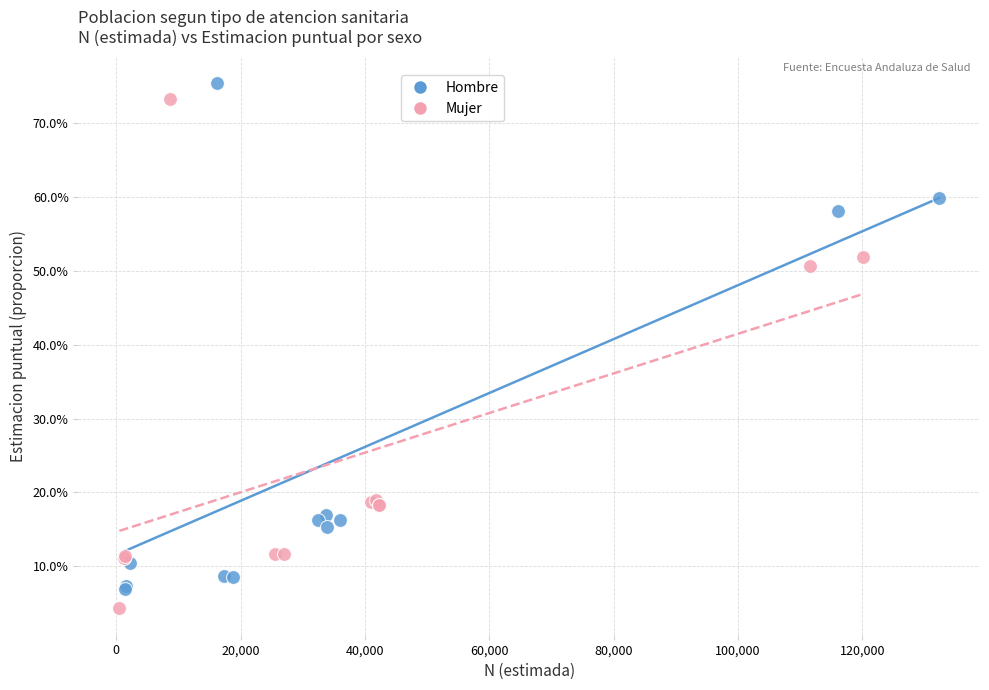

Which series contains the highest Y value?

Hombre